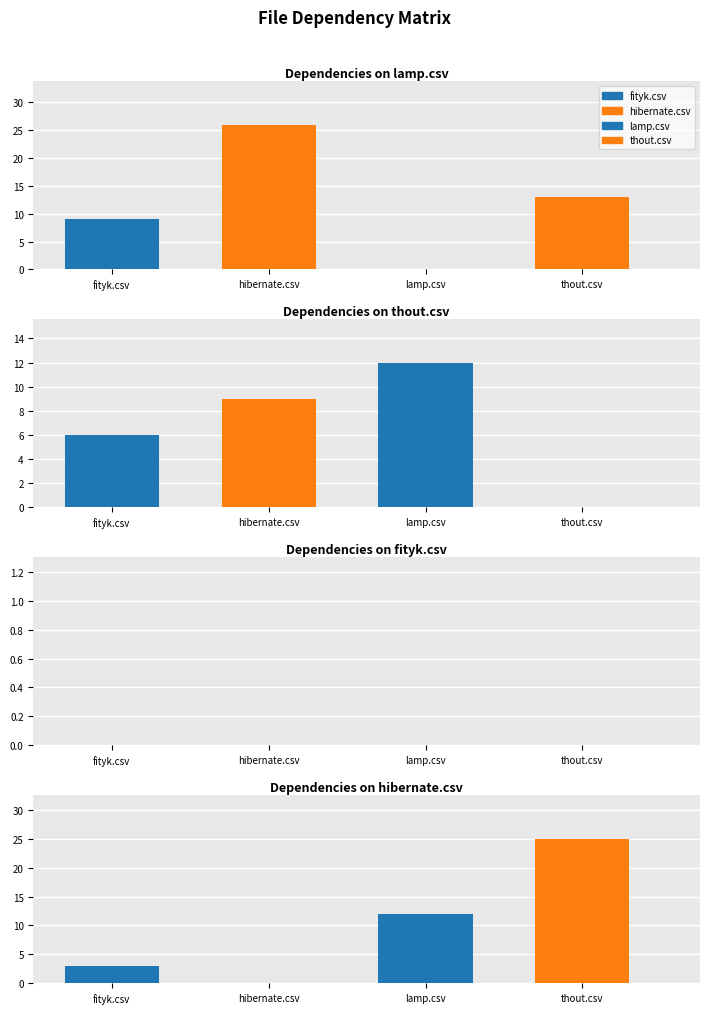

How many groups of bars are there?

4